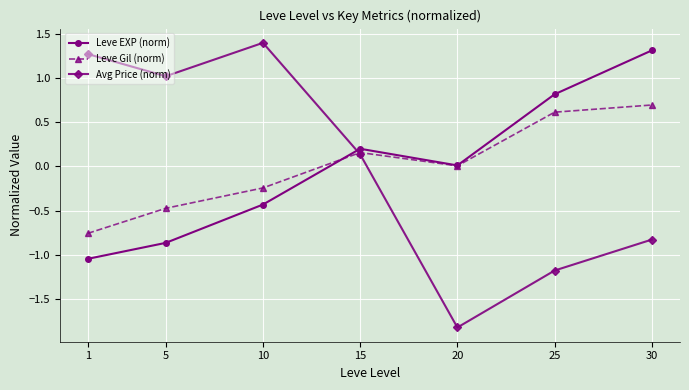

Rank the categories by Avg Price (norm) value from highest to lowest.

10, 1, 5, 15, 30, 25, 20